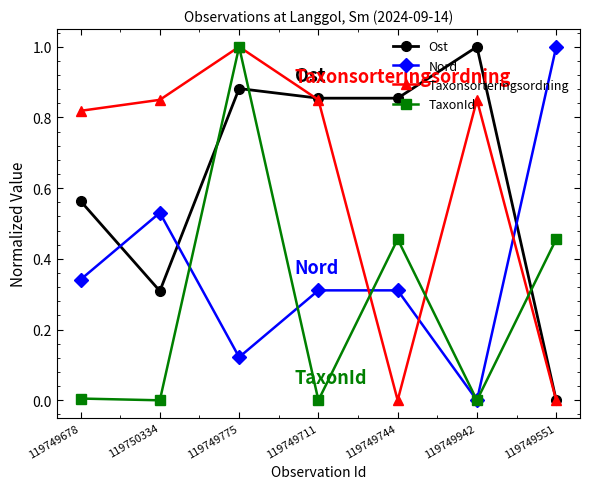

At which category is the sum across all series the highest?

119749775